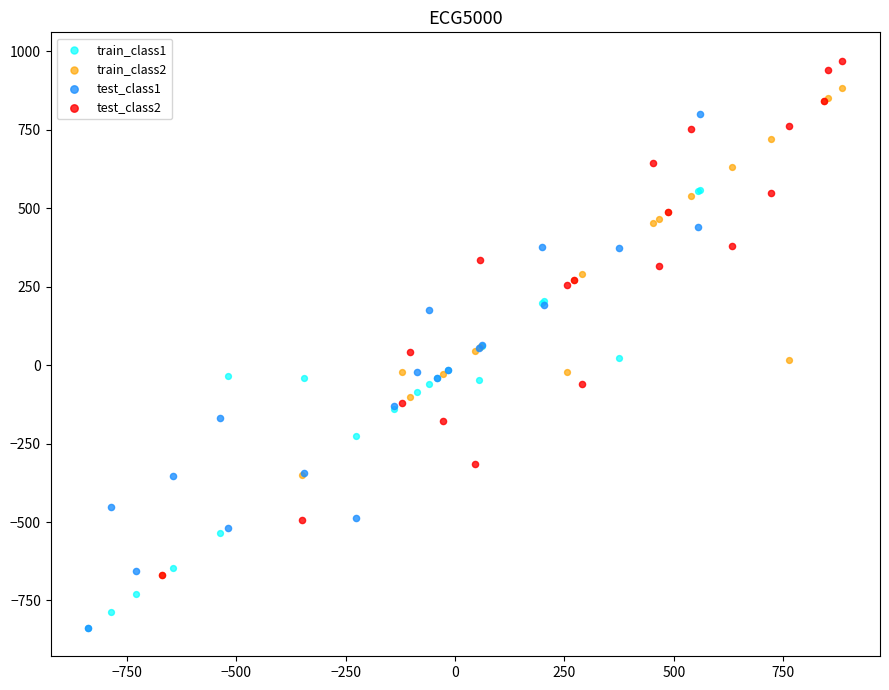

Which series reaches the maximum Y coordinate?

test_class2